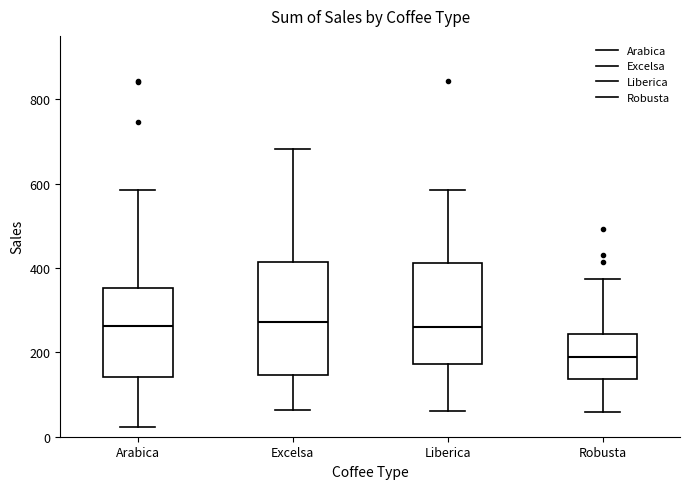

Reading left to right, read every box against the y-axis: the position of its median line, the range the box covers, and the ends of its whiskers. The values are not printed on the chart, so give them approximately, as read against the axis.

Arabica: median 260, box 140 to 360, whiskers 20 to 580
Excelsa: median 280, box 140 to 420, whiskers 60 to 680
Liberica: median 260, box 180 to 420, whiskers 60 to 580
Robusta: median 180, box 140 to 240, whiskers 60 to 380